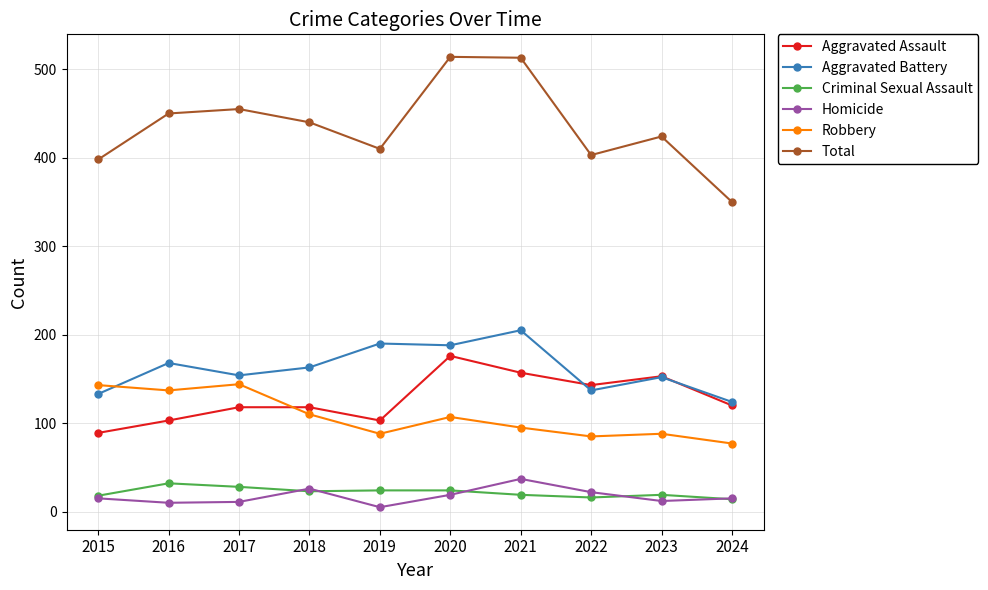

True or false: Robbery has more than 1 interior local peaks.

True